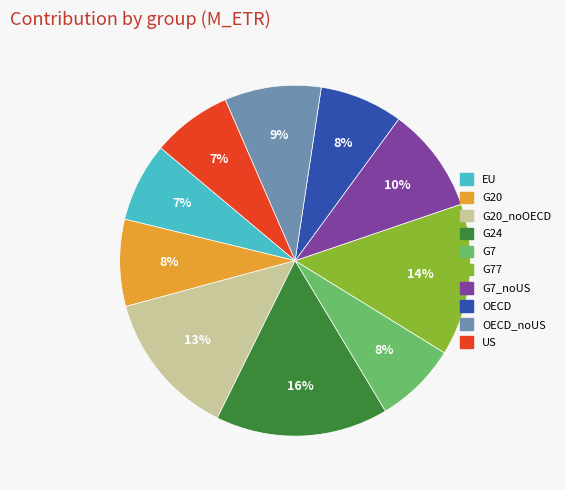

Is there a majority slice in this chart?

No